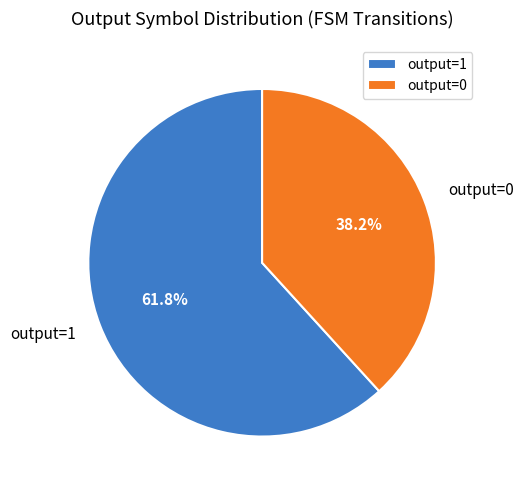

What is the smallest slice in the pie chart?

output=0